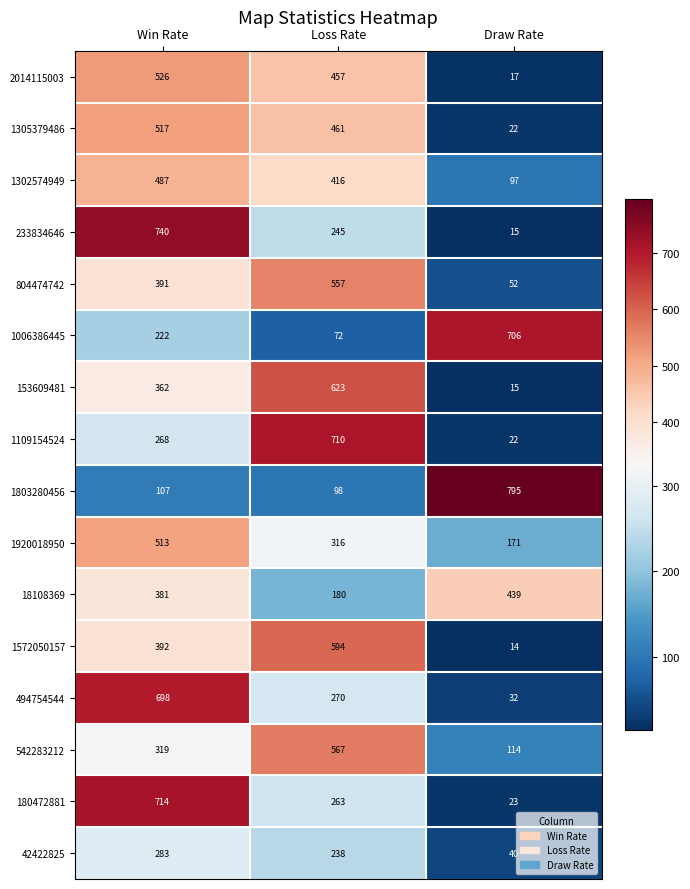

The 1920018950 series shows 316 at Loss Rate. True or false?

True